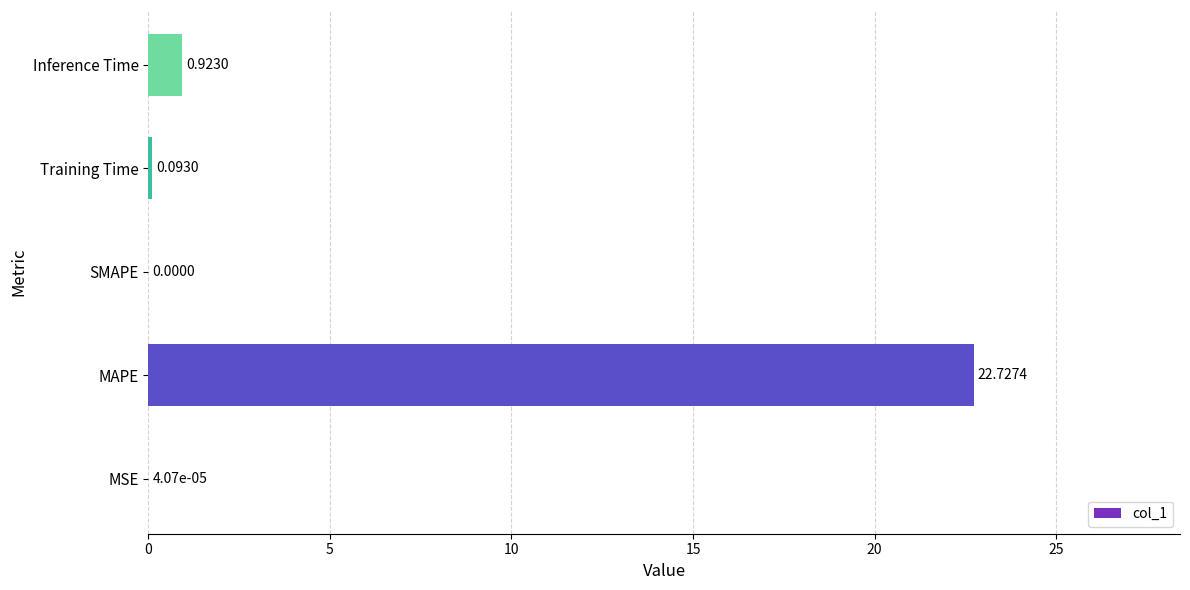

Between Inference Time and MAPE, which is larger?

MAPE